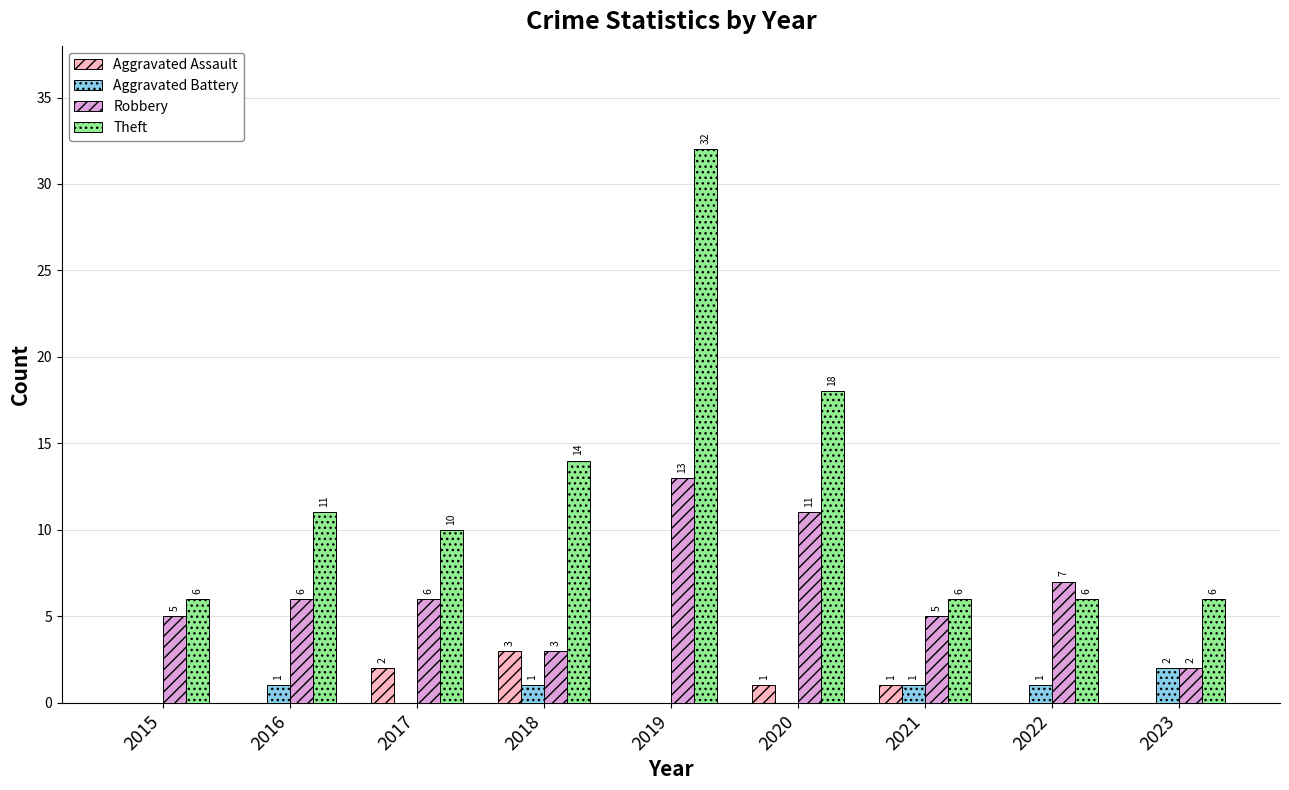

The value of Aggravated Battery at 2018 is 1. True or false?

True